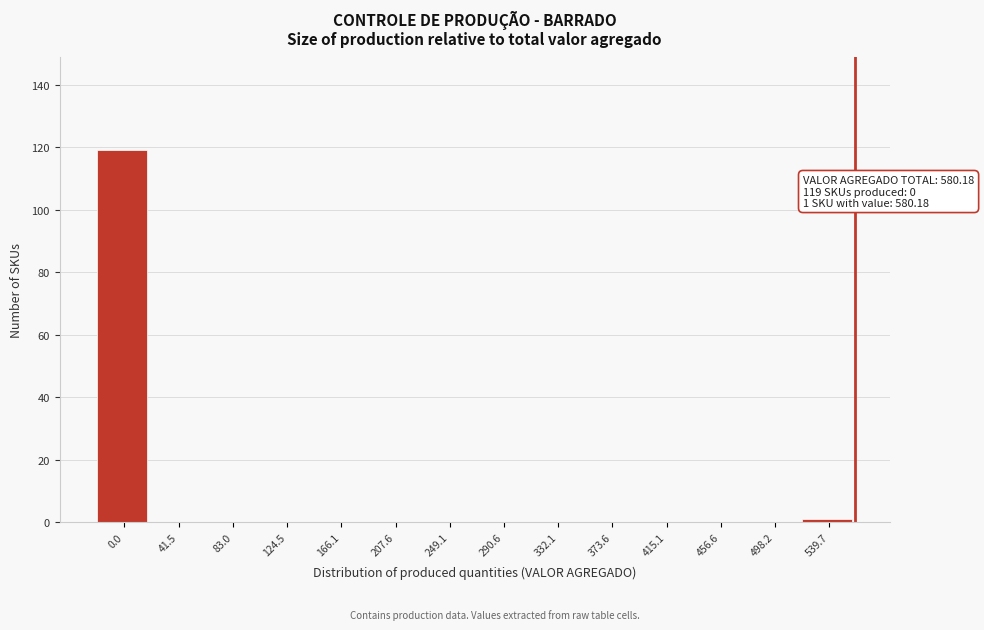

Reading right to left, transcribe all the data shown in this chart.

539.7=1	498.2=0	456.6=0	415.1=0	373.6=0	332.1=0	290.6=0	249.1=0	207.6=0	166.1=0	124.5=0	83.0=0	41.5=0	0.0=119